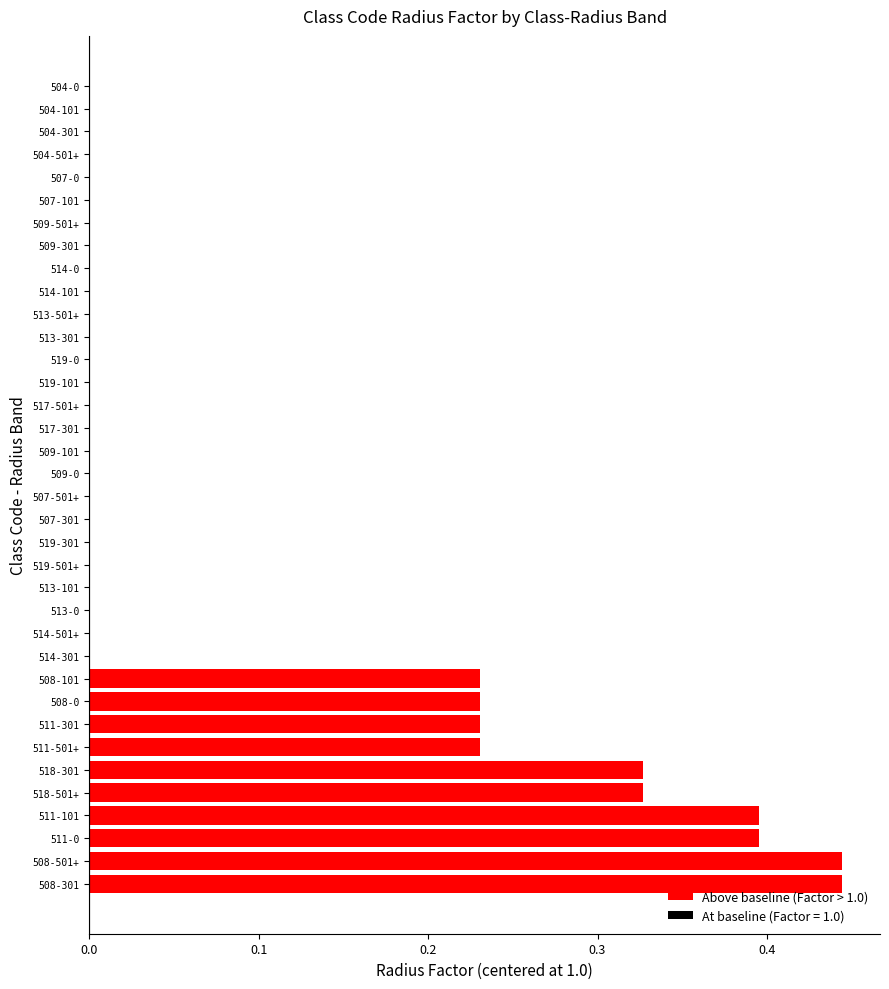

Count the values in the range 0 to 1.

10